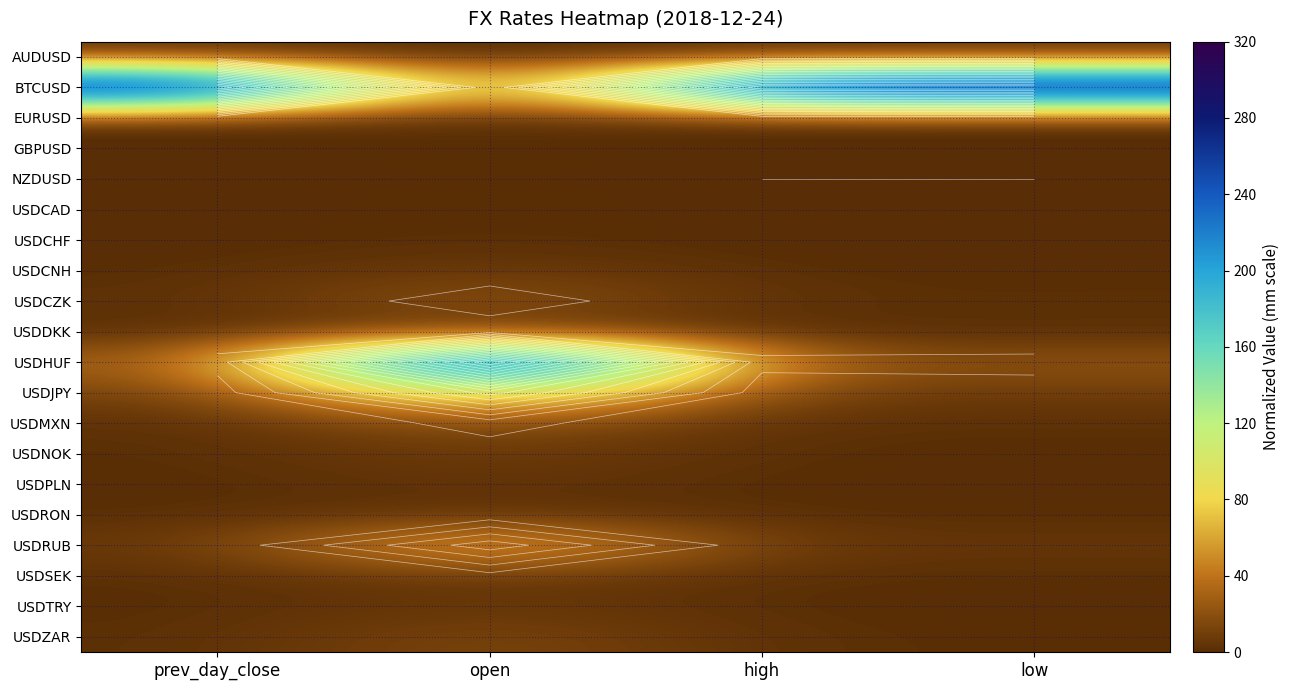

Where is USDCNH nearest to the value 4?

prev_day_close